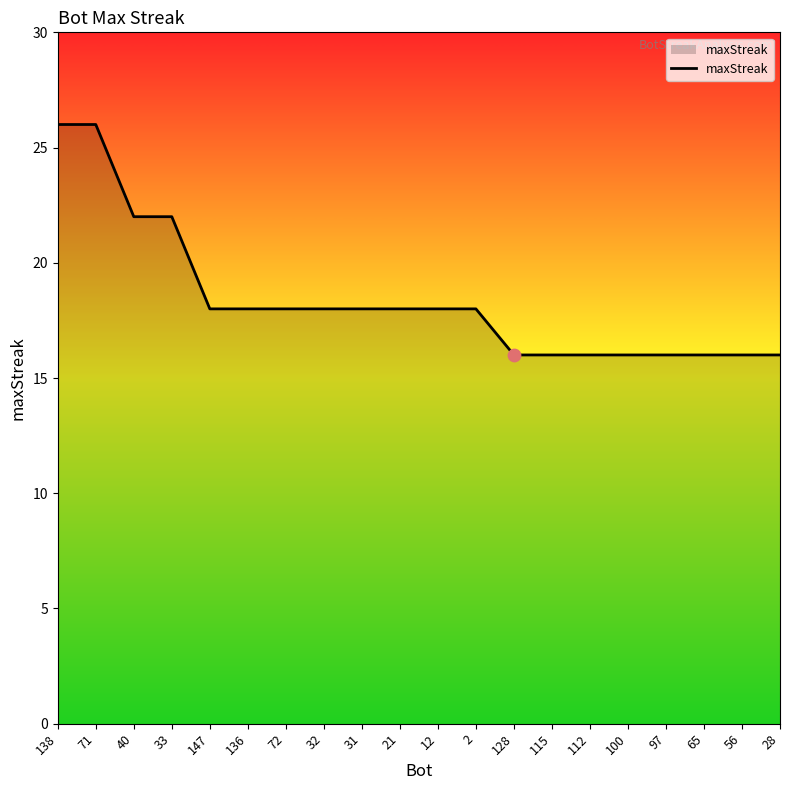

What is the change in value from 33 to 115?

-6